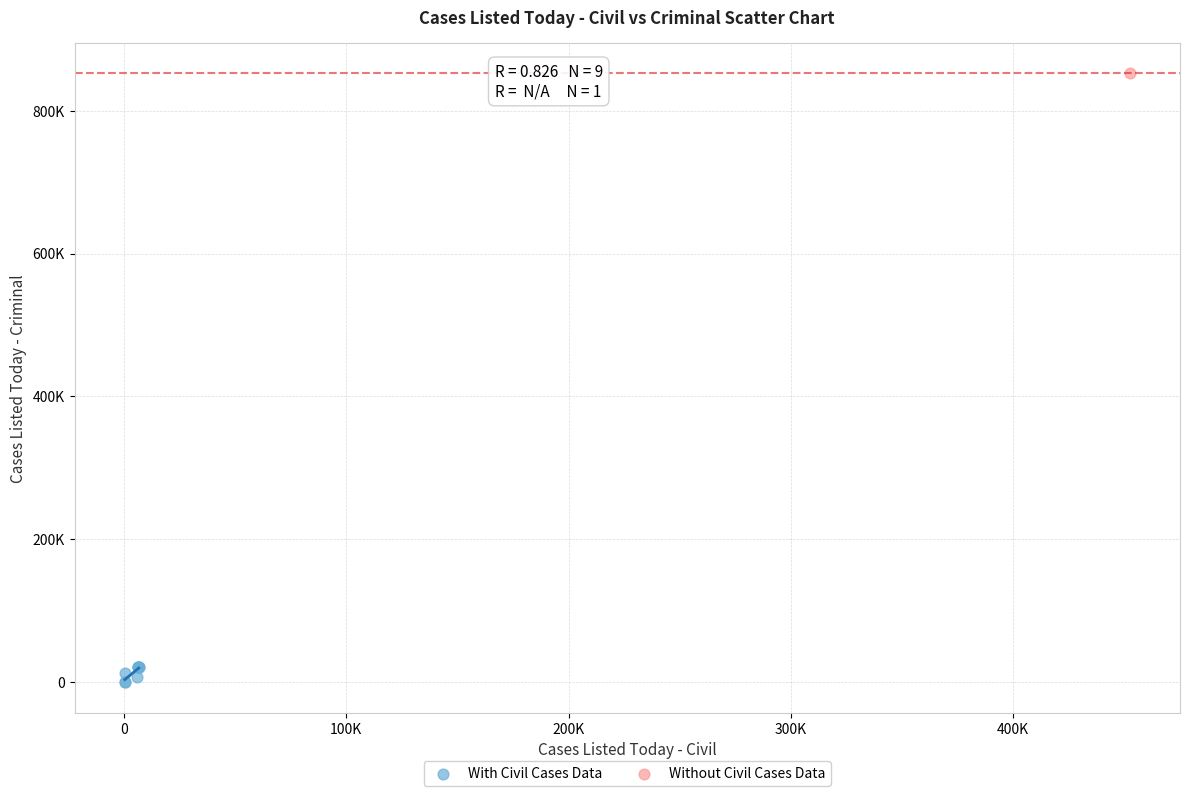

What are all the series names shown in the legend?

With Civil Cases Data, Without Civil Cases Data